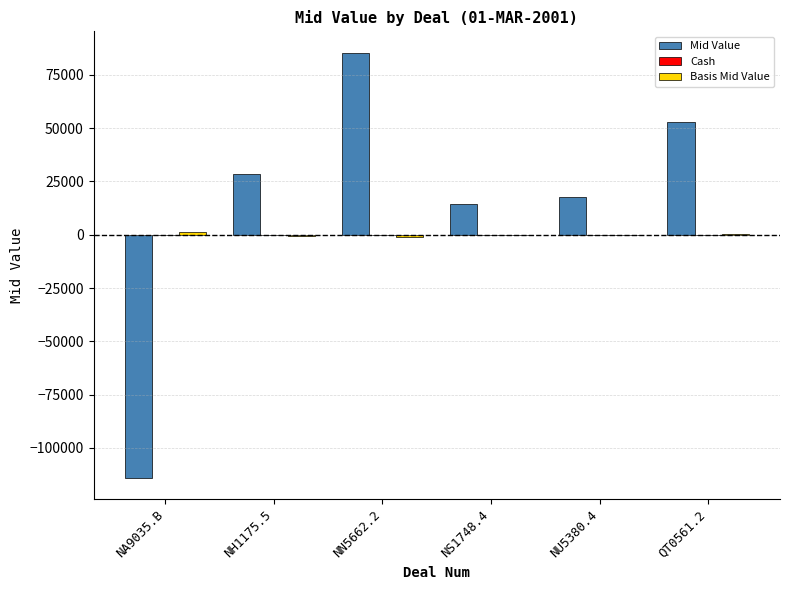

What is the total value across all series at QT0561.2?

53081.5